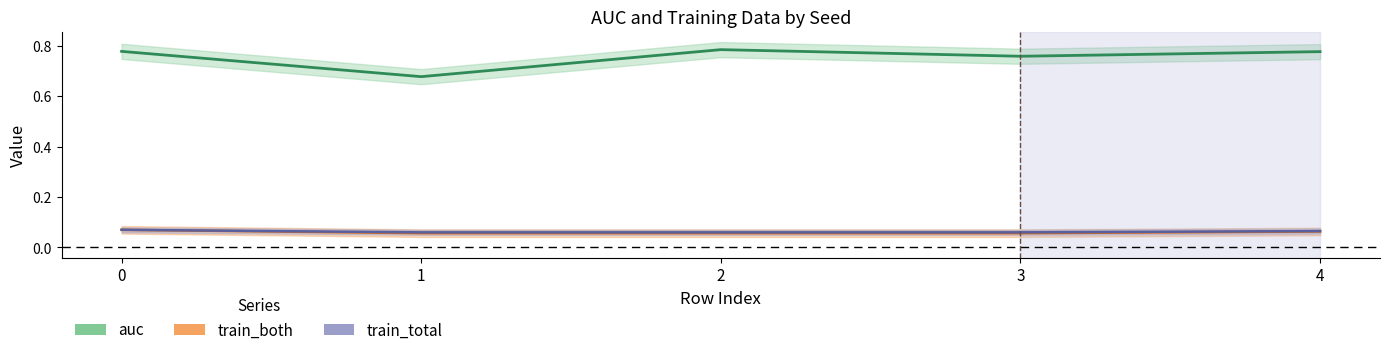

Rank the categories by train_total value from lowest to highest.

1, 2, 3, 4, 0